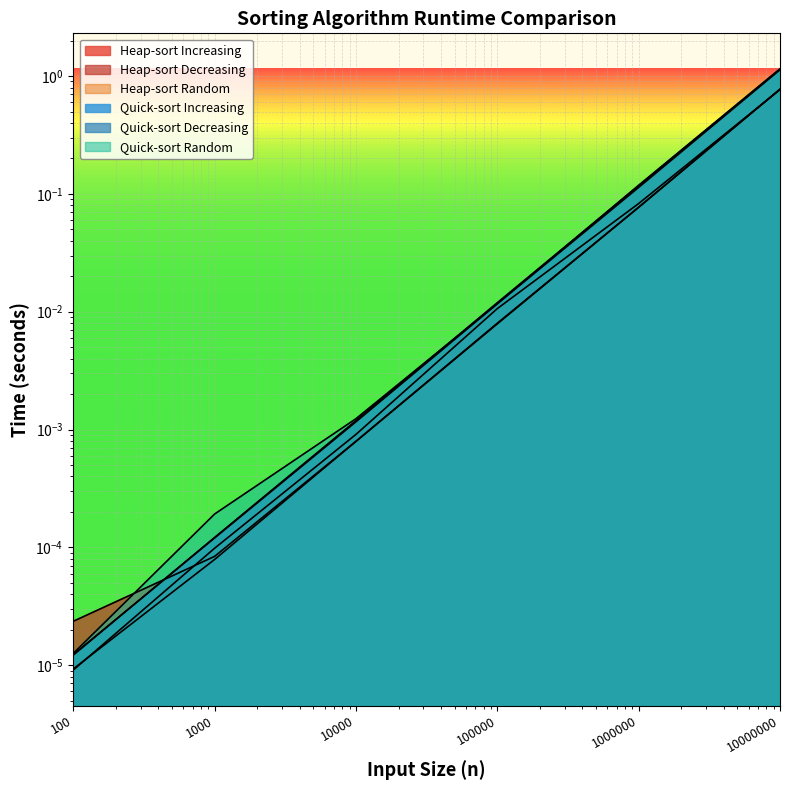

How many lines are shown in the chart?

6